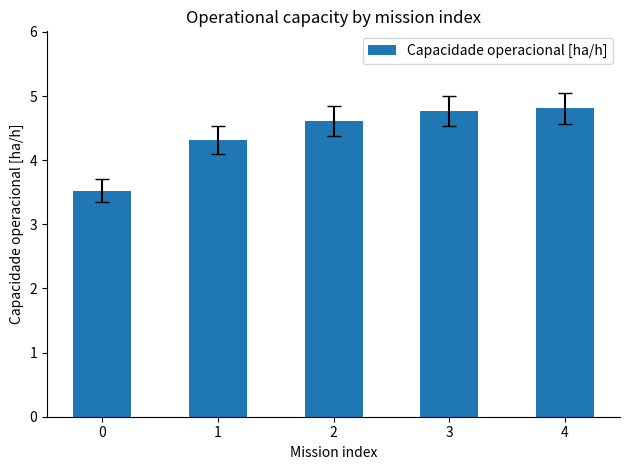

What is the difference between the maximum and minimum values?

1.3